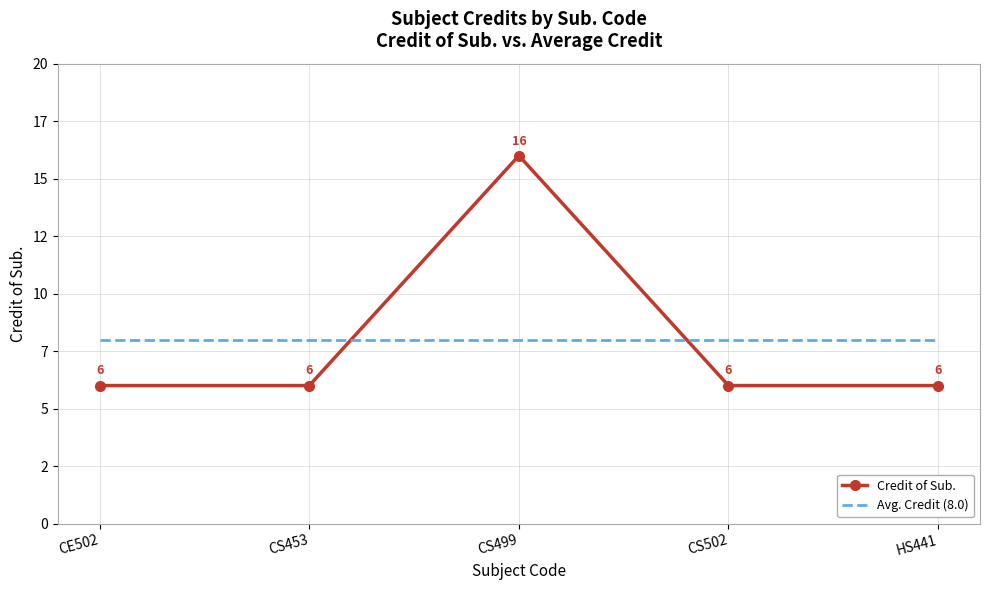

What are all the series names shown in the legend?

Credit of Sub., Avg. Credit (8.0)